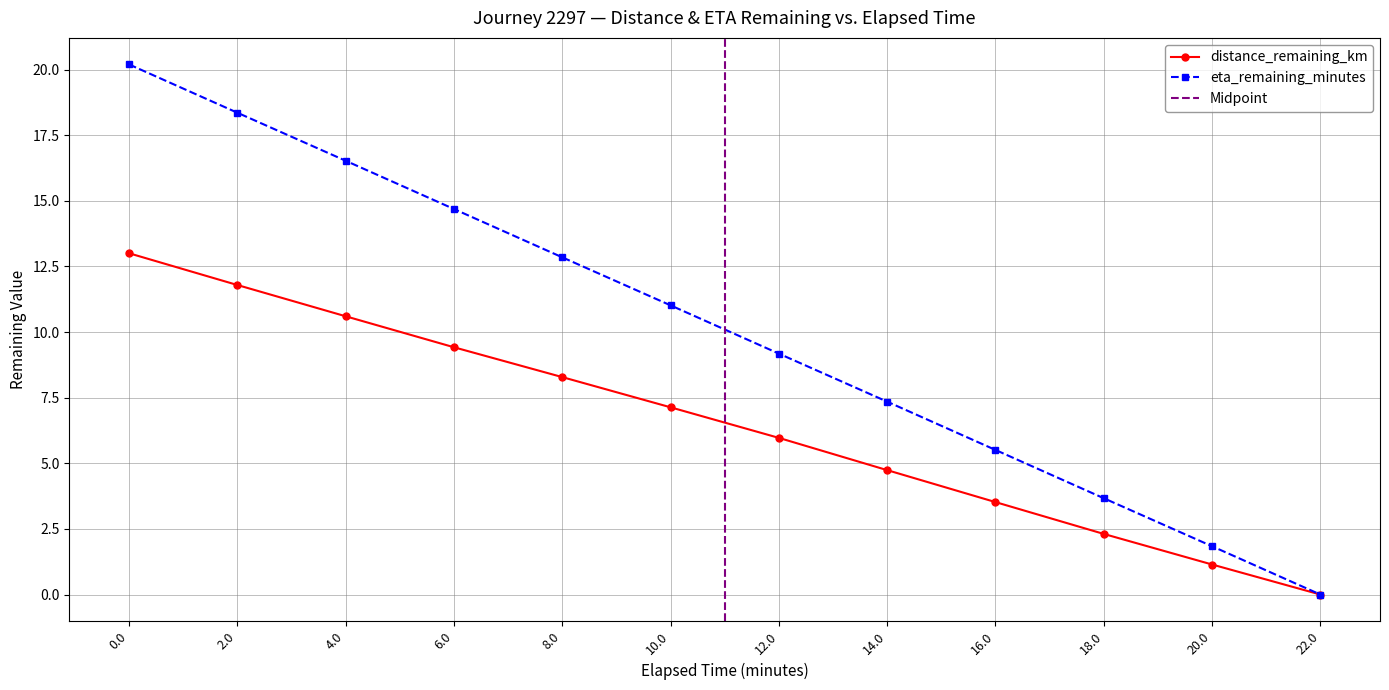

How many categories are shown in the chart?

12